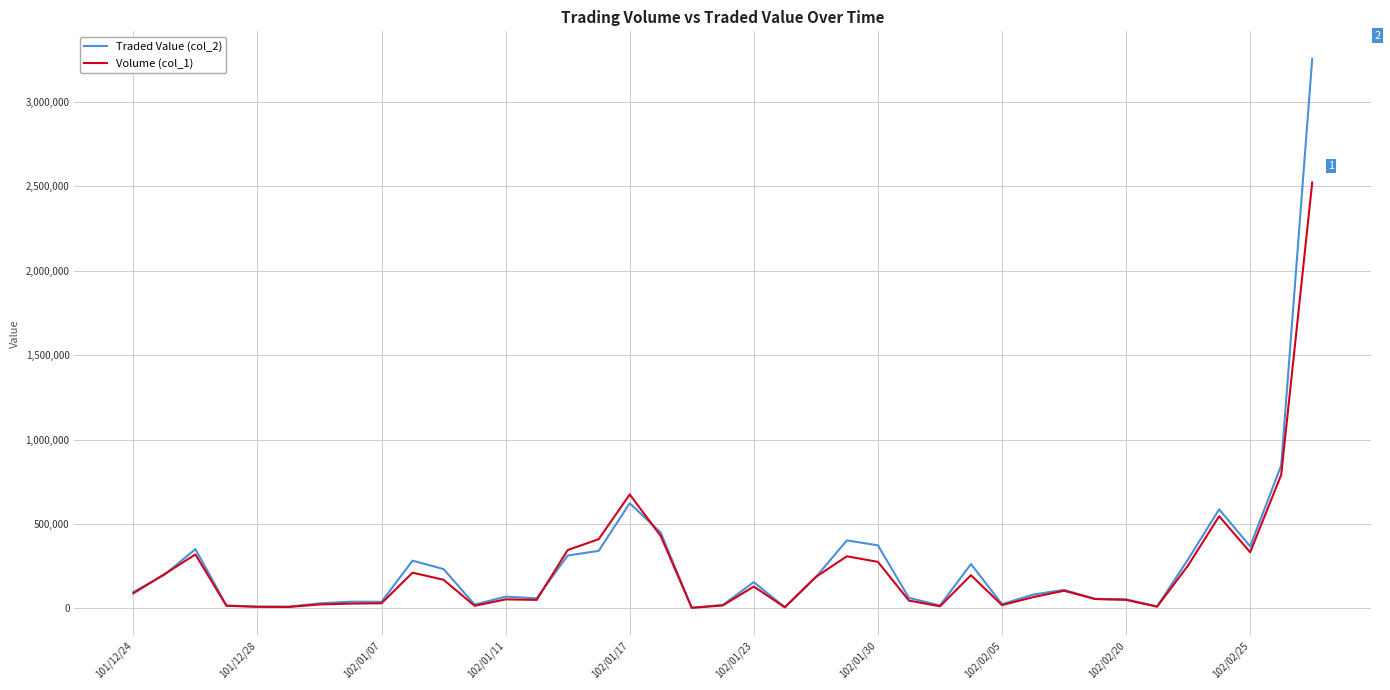

Which series has the largest range (max minus min)?

Traded Value (col_2)